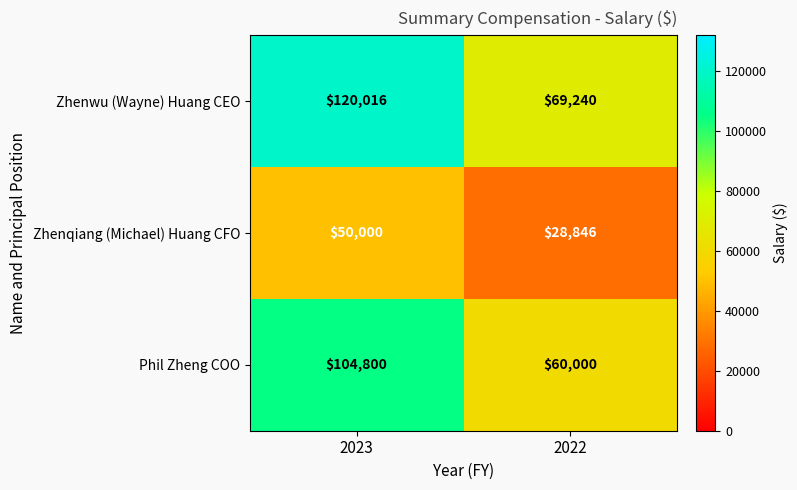

The Zhenqiang (Michael) Huang CFO series shows 50000 at 2023. True or false?

True